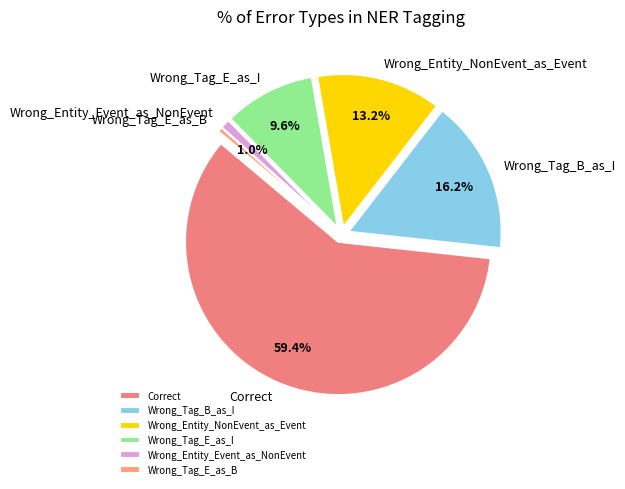

Does Wrong_Entity_NonEvent_as_Event represent more than half of the total?

No